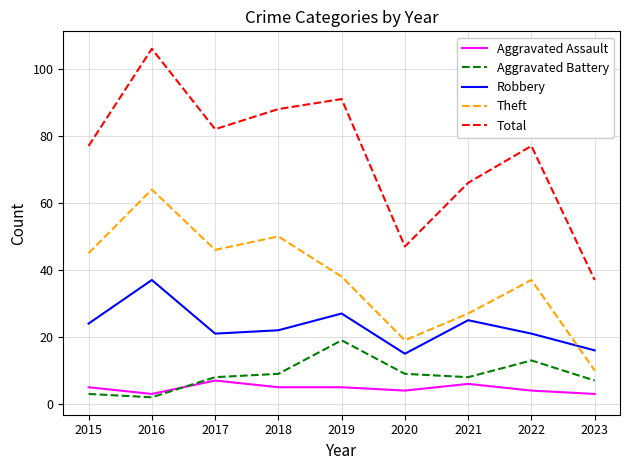

The value of Robbery at 2022 is 8. True or false?

False